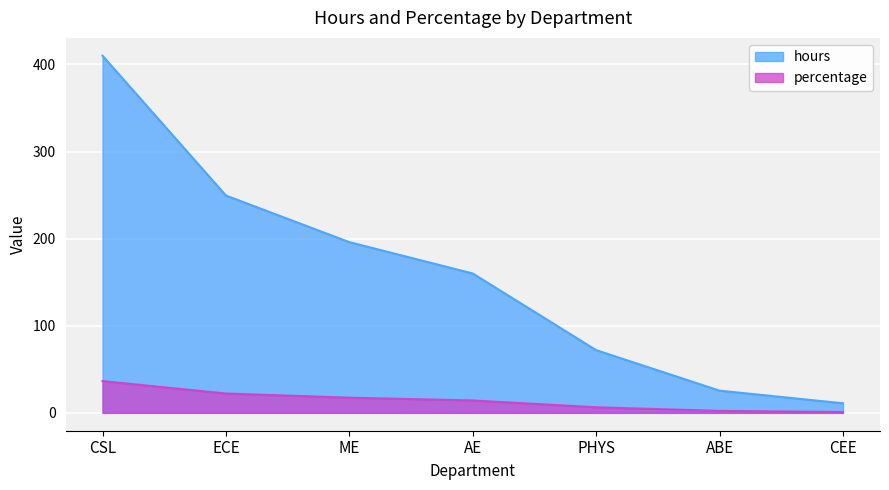

Does the chart display data point markers on the line(s)?

No